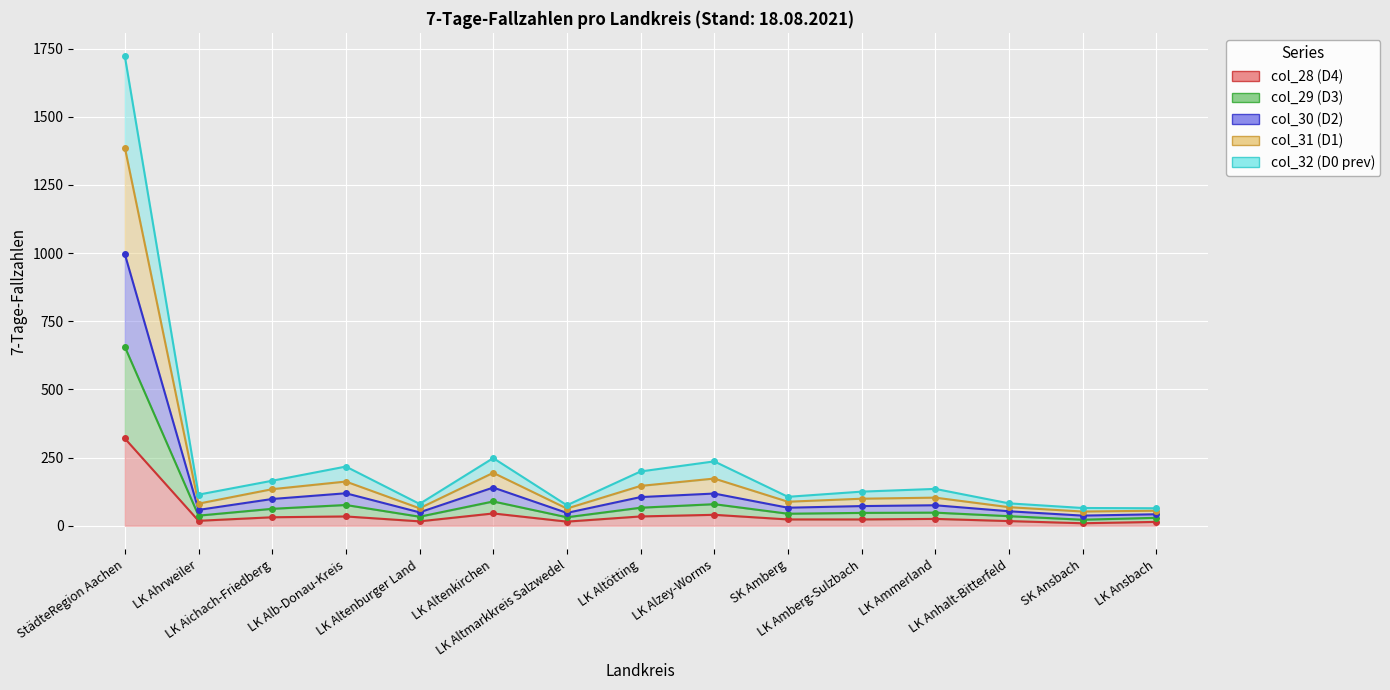

True or false: col_31 (D1) and col_30 (D2) intersect in this chart.

False